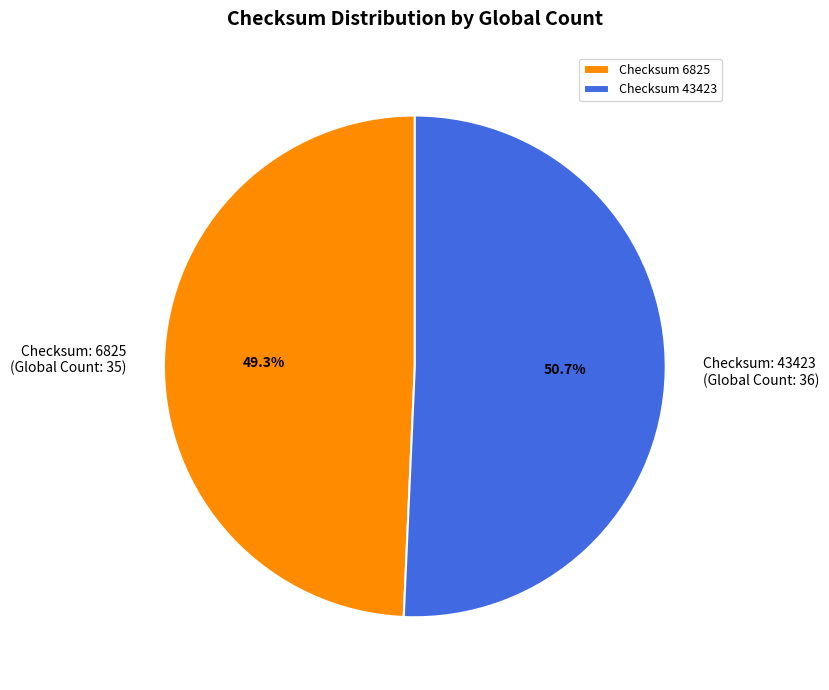

What portion of the pie excludes Checksum: 6825 (Global Count: 35)?

50.7%